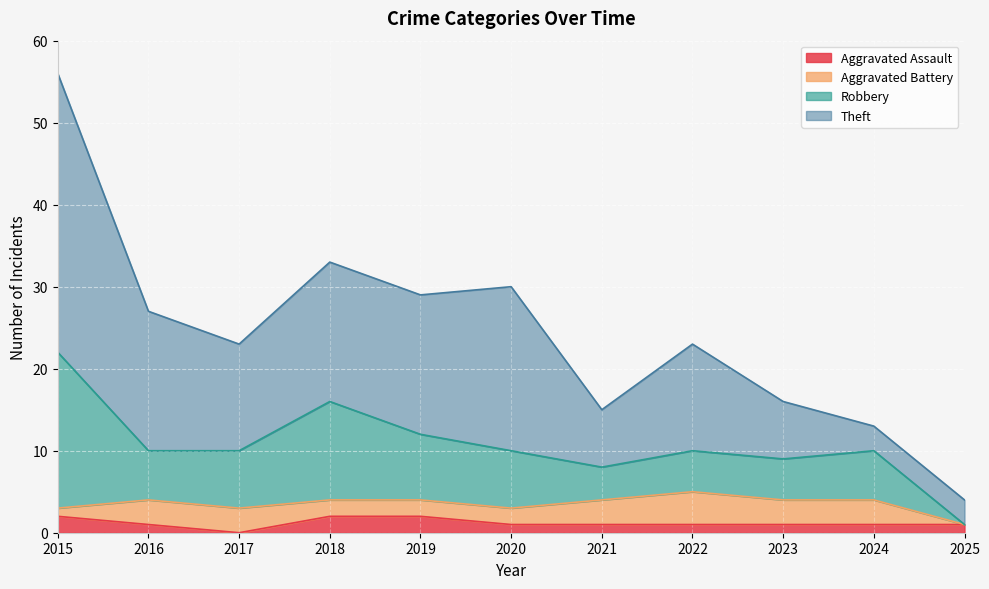

True or false: Aggravated Assault has a value of 0 at 2017.

True